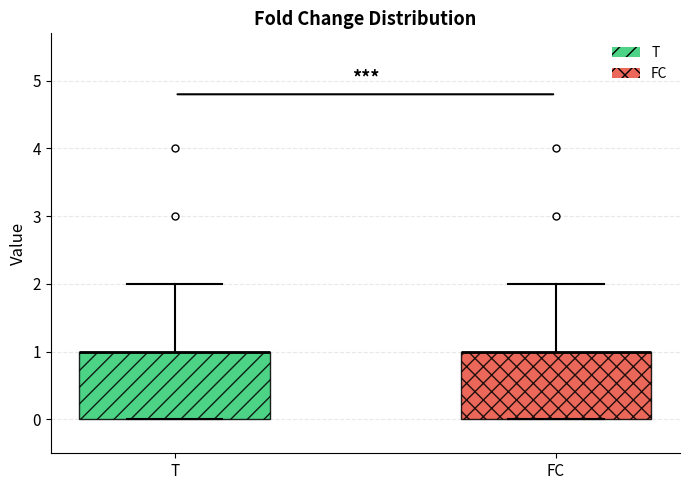

Reading left to right, read every box against the y-axis: the position of its median line, the range the box covers, and the ends of its whiskers. The values are not printed on the chart, so give them approximately, as read against the axis.

T: median 1 (drawn on the box's upper edge), box 0 to 1, whiskers 0 to 2
FC: median 1 (drawn on the box's upper edge), box 0 to 1, whiskers 0 to 2